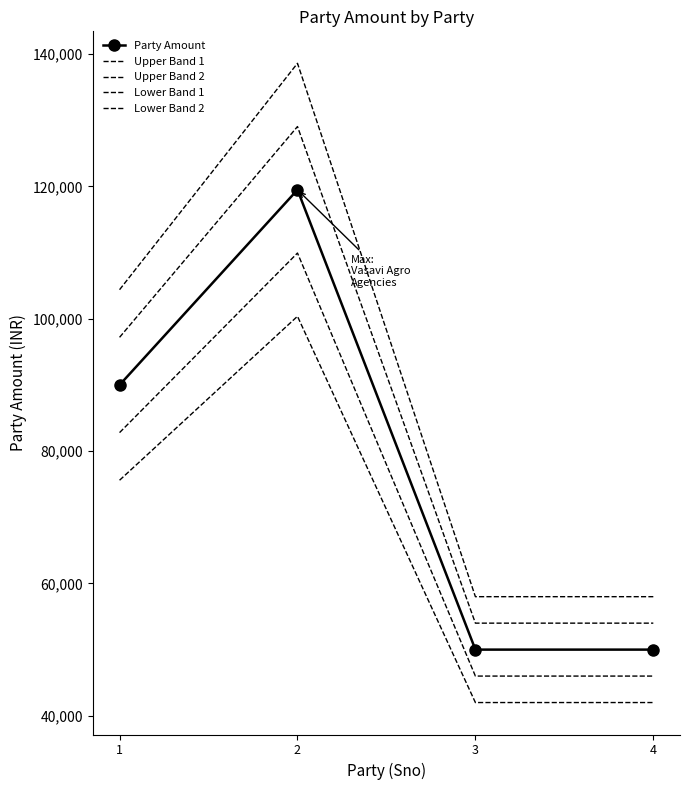

What is the average value of the Party Amount series?

77375.0